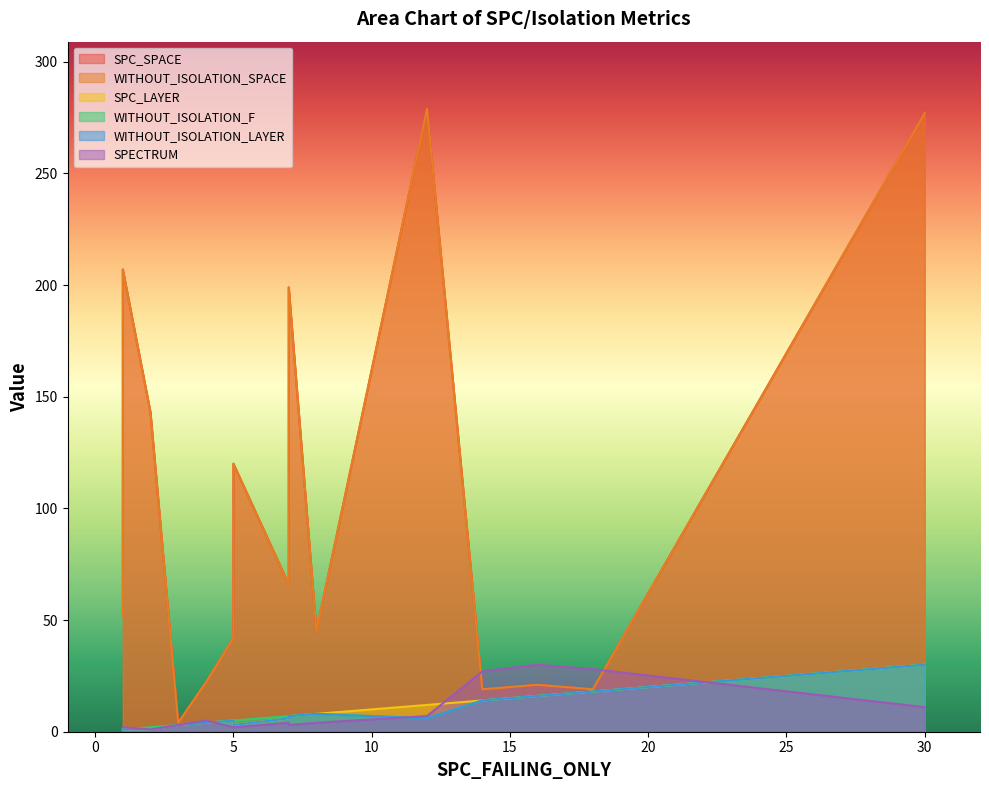

What is the total value across all series at 7?

155